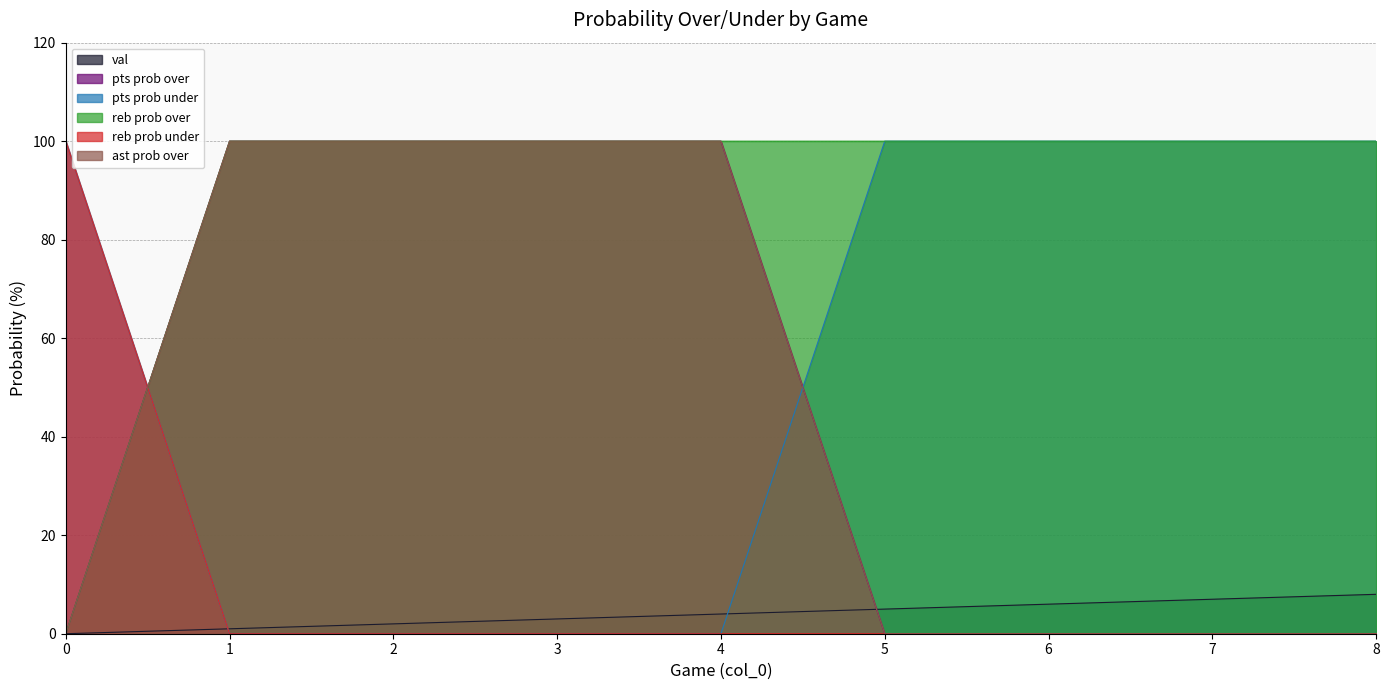

Which series changed the most between 1 and 3?

val